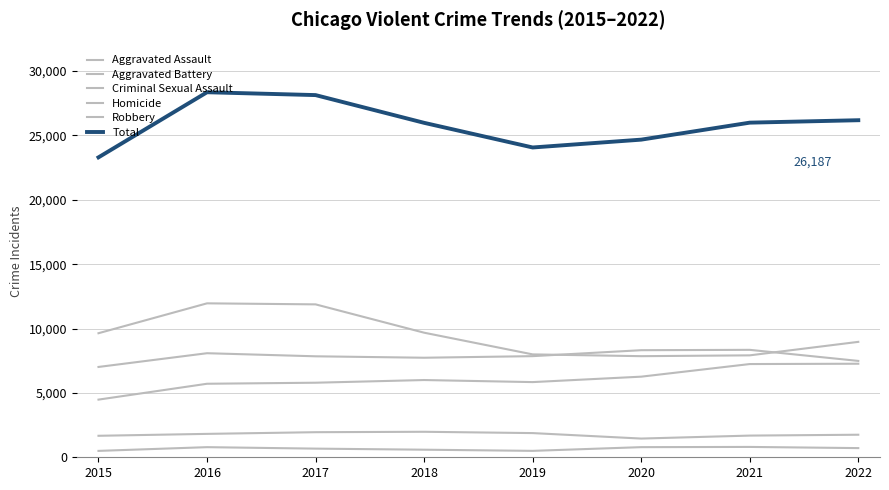

Between 2019 and 2022, which series saw the biggest shift?

Total